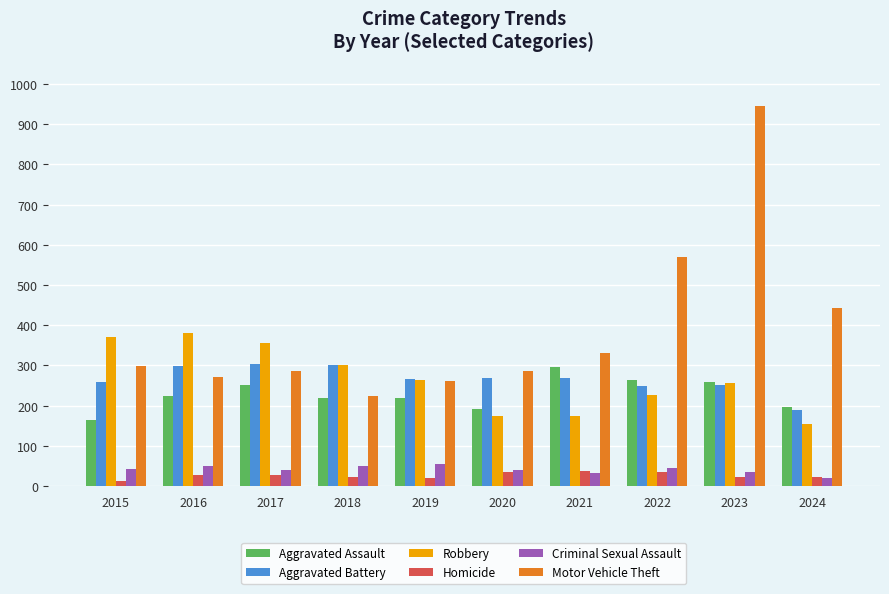

What is the maximum value shown in the chart?

945